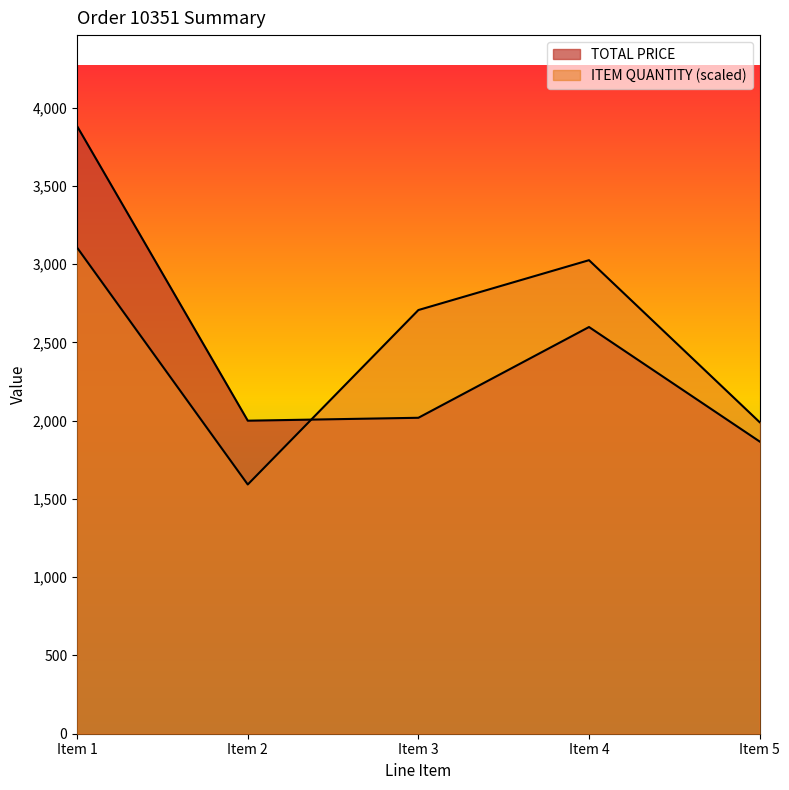

Rank the categories by TOTAL PRICE value from highest to lowest.

Item 1, Item 4, Item 3, Item 2, Item 5